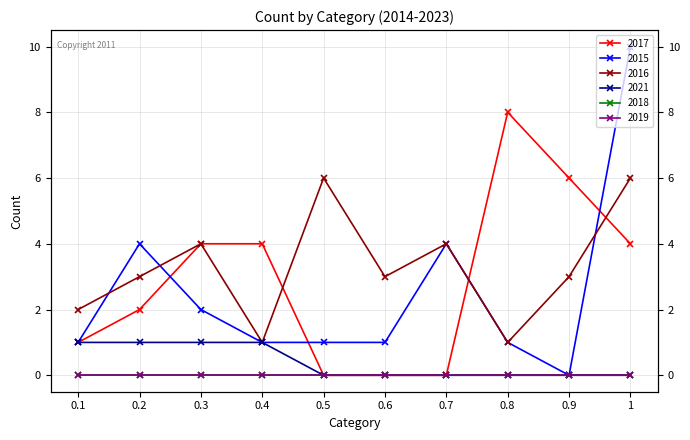

Which series changed the most between 0.8 and 1?

2015